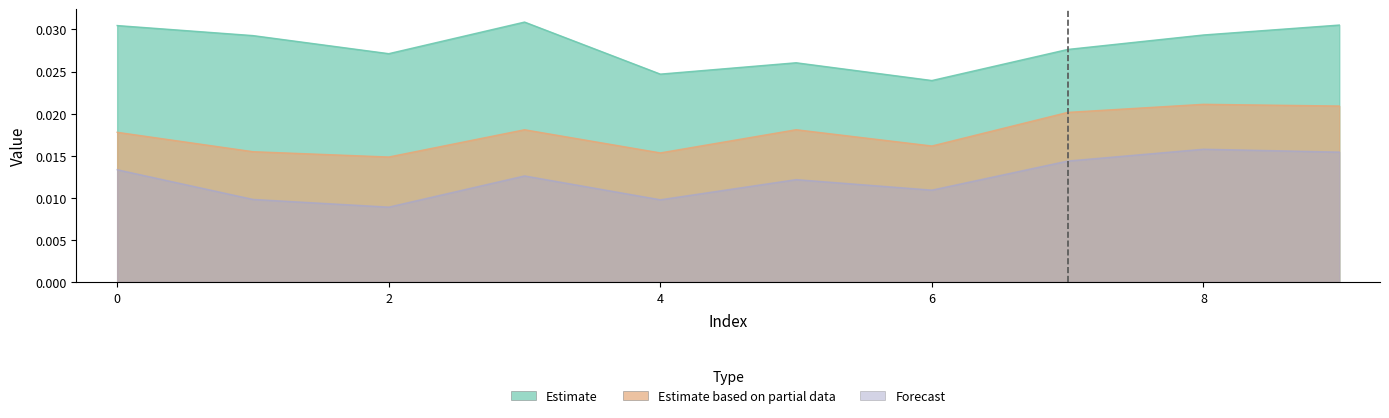

The Forecast series shows 0.0 at 0. True or false?

True